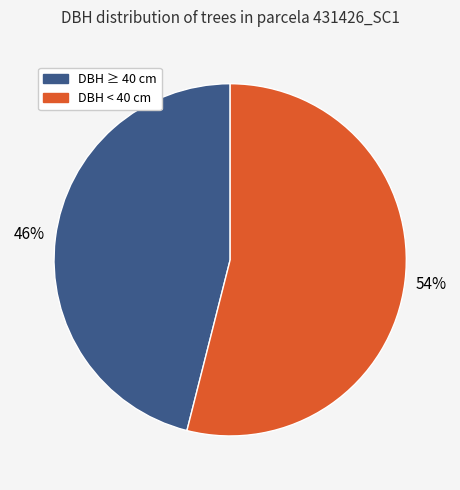

Is there a majority slice in this chart?

Yes